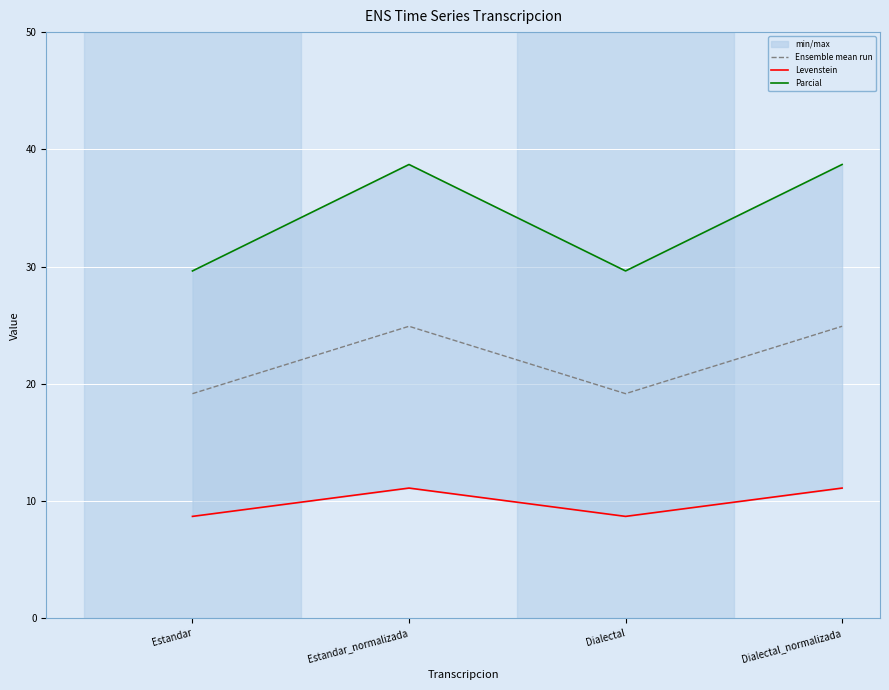

Reading right to left, transcribe all the data shown in this chart.

Ensemble mean run: 24.9	19.2	24.9	19.2
Levenstein: 11.1	8.7	11.1	8.7
Parcial: 38.7	29.6	38.7	29.6